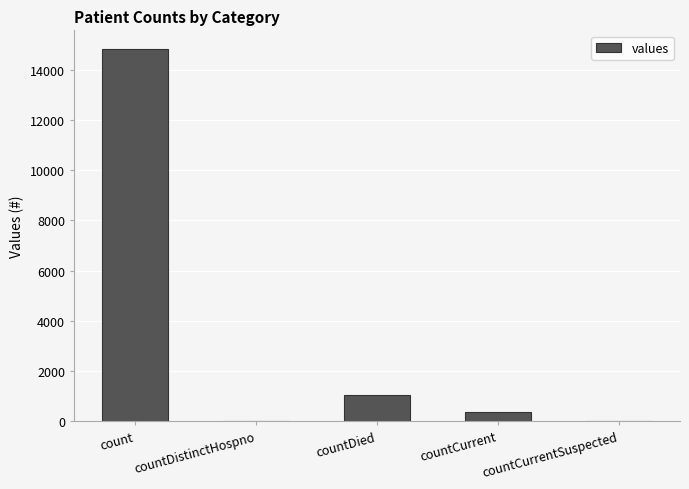

What is the sum of the values at countDistinctHospno and countCurrent?

383